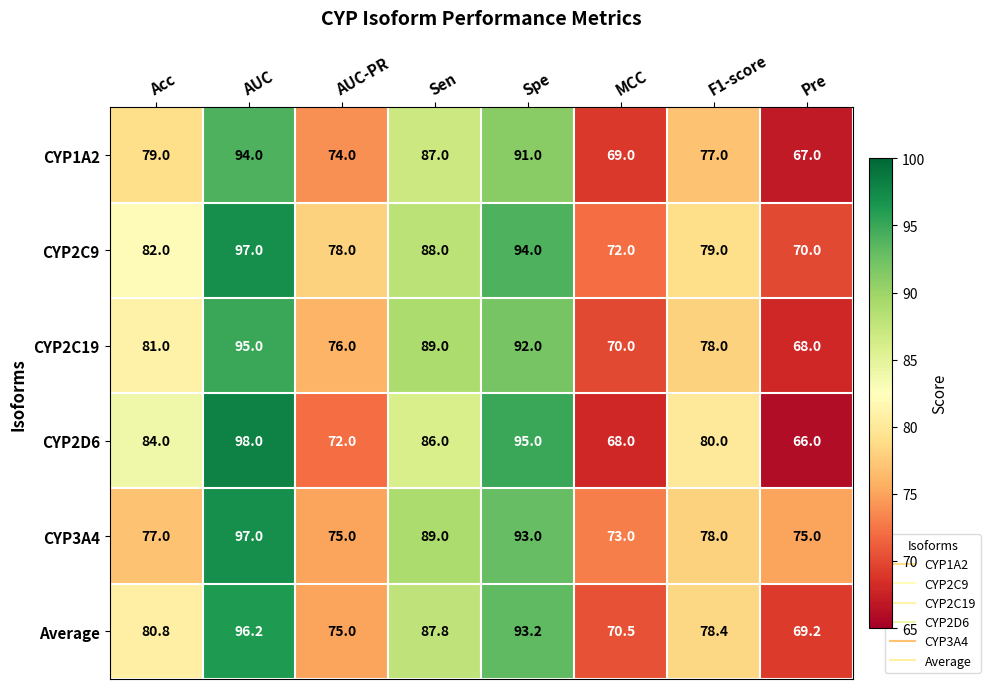

Count the CYP1A2 values in the range 74 to 91.

5